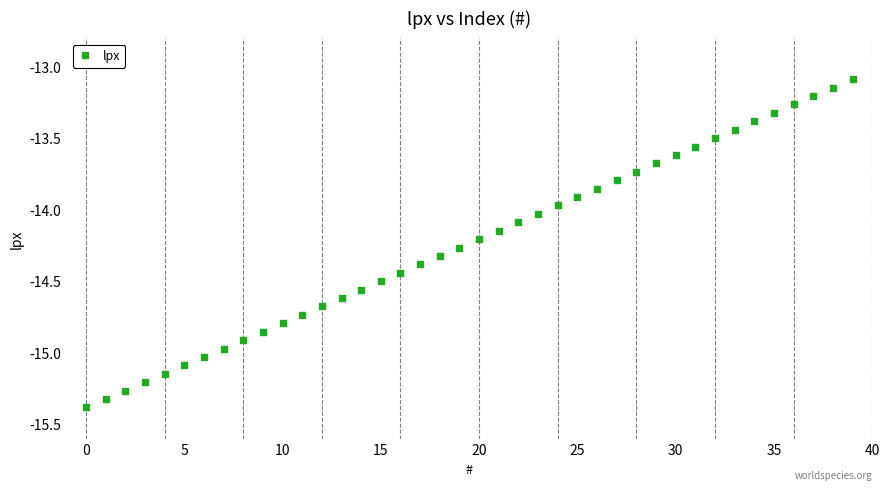

What is the range of Y values (max minus min)?

2.3